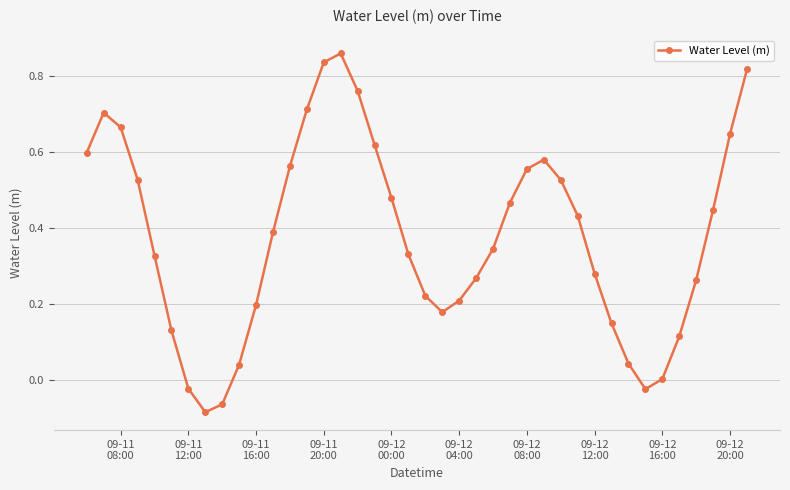

How many points are higher than both their immediate neighbors (excluding endpoints)?

3